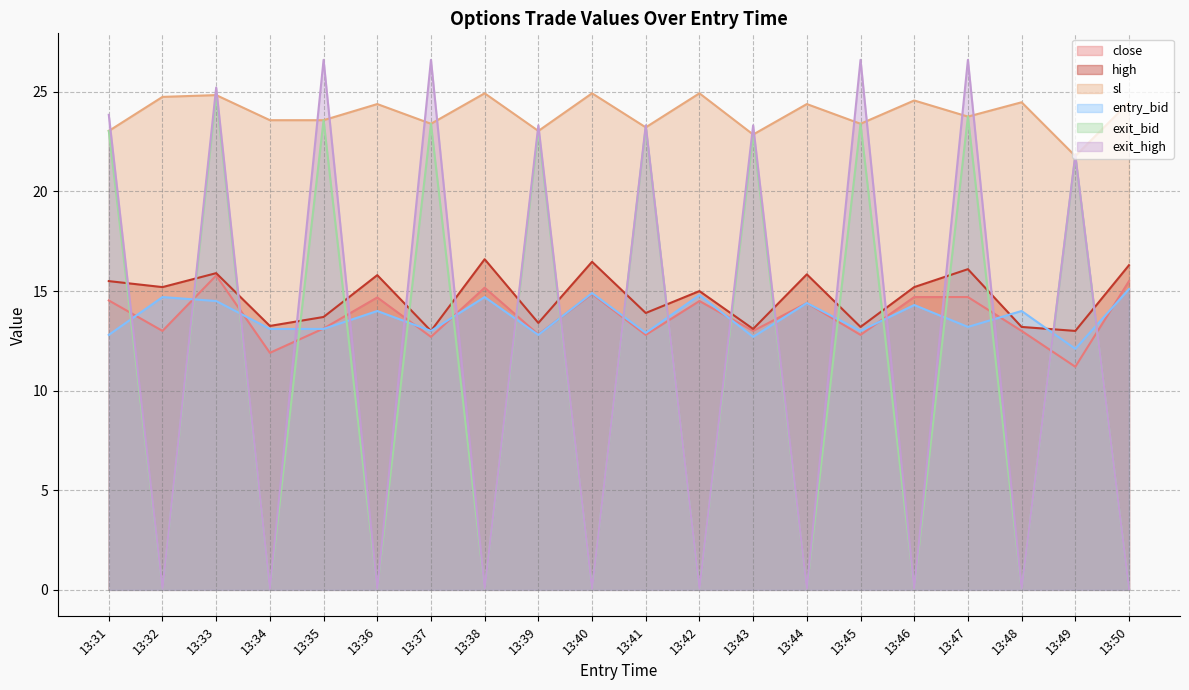

Which series has the widest spread of values?

exit_high